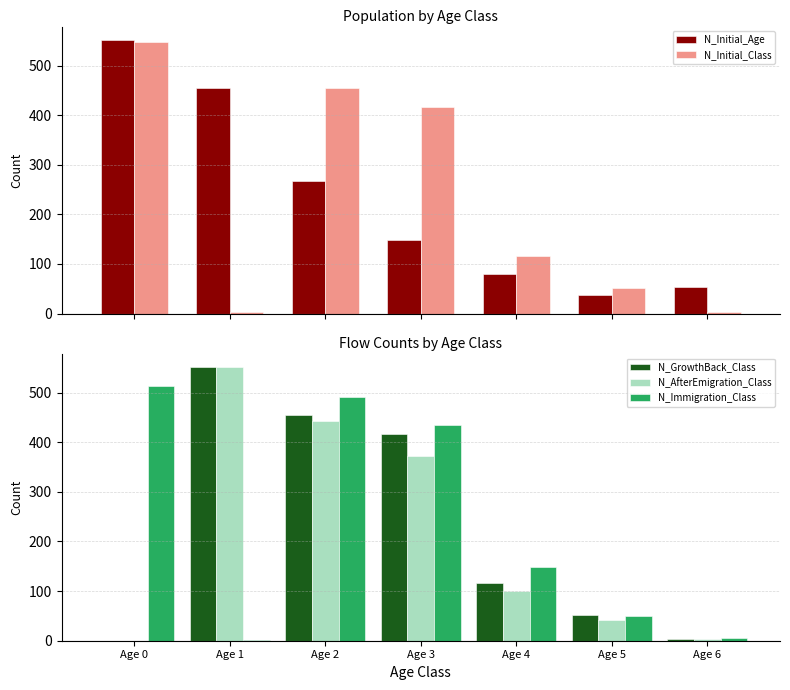

The N_GrowthBack_Class series shows 416 at Age 3. True or false?

True